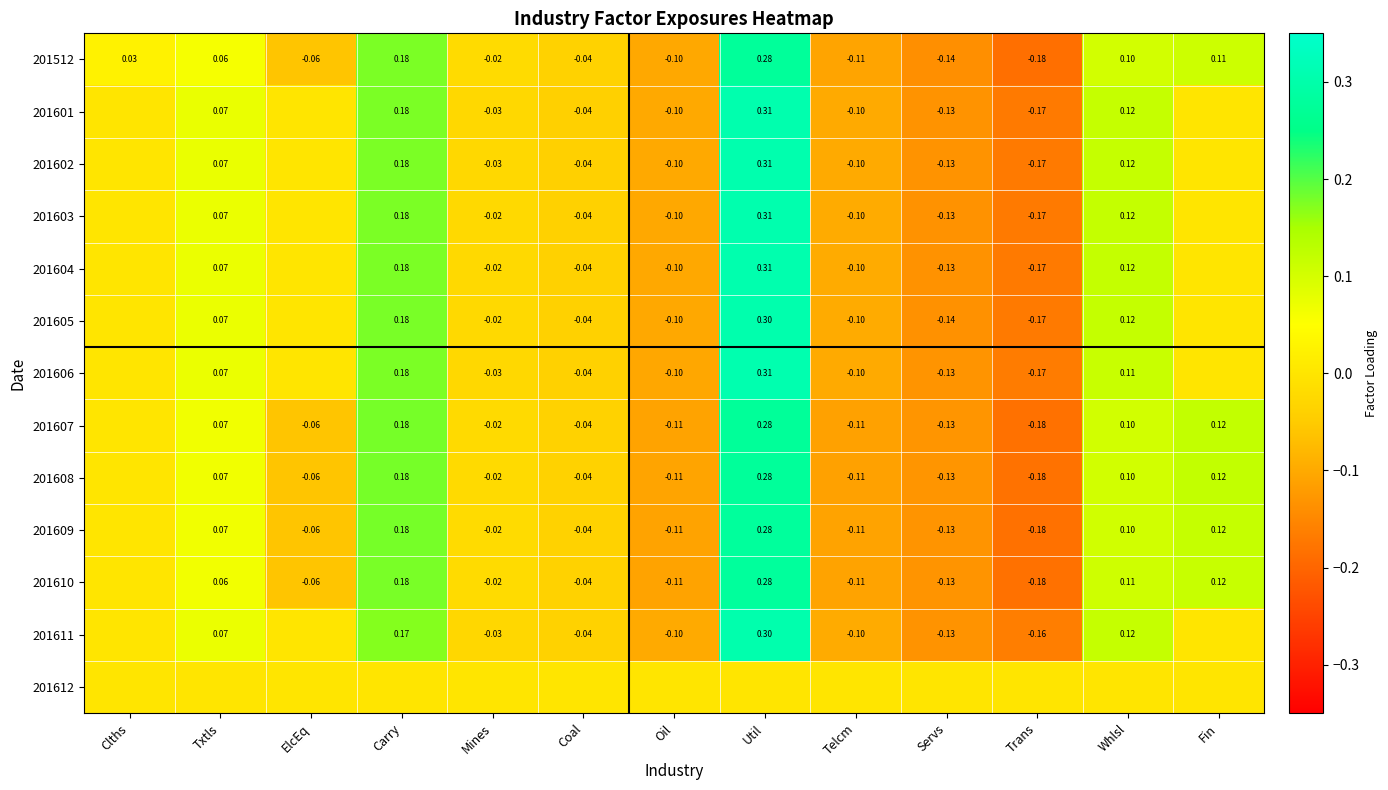

Is the value of 201606 at Carry greater than the value of 201610 at Oil?

Yes